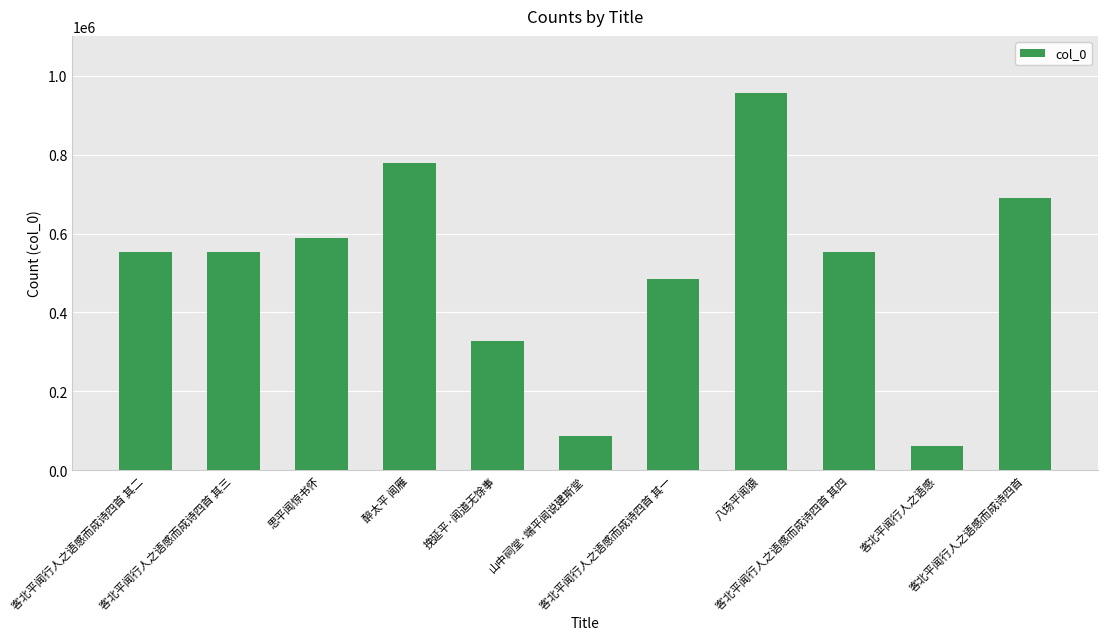

What is the maximum value shown in the chart?

956822